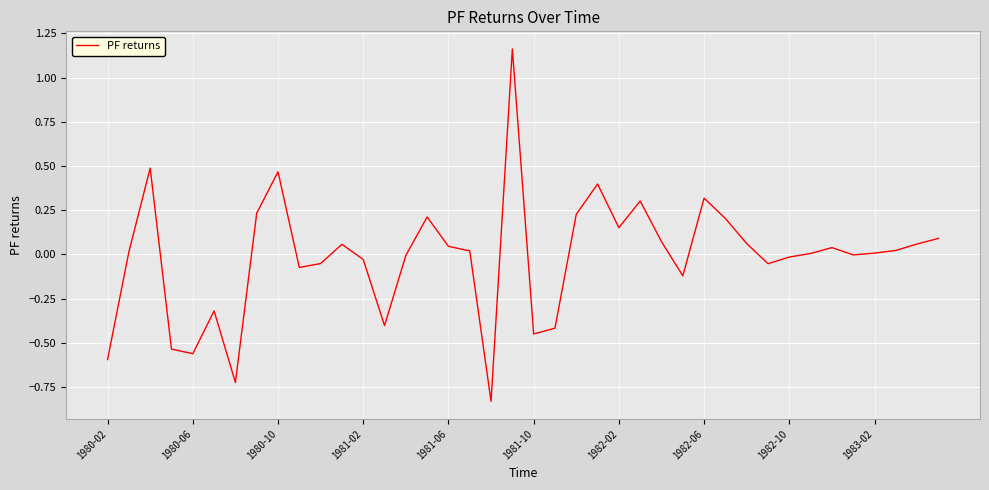

What is the smallest value displayed?

-0.8